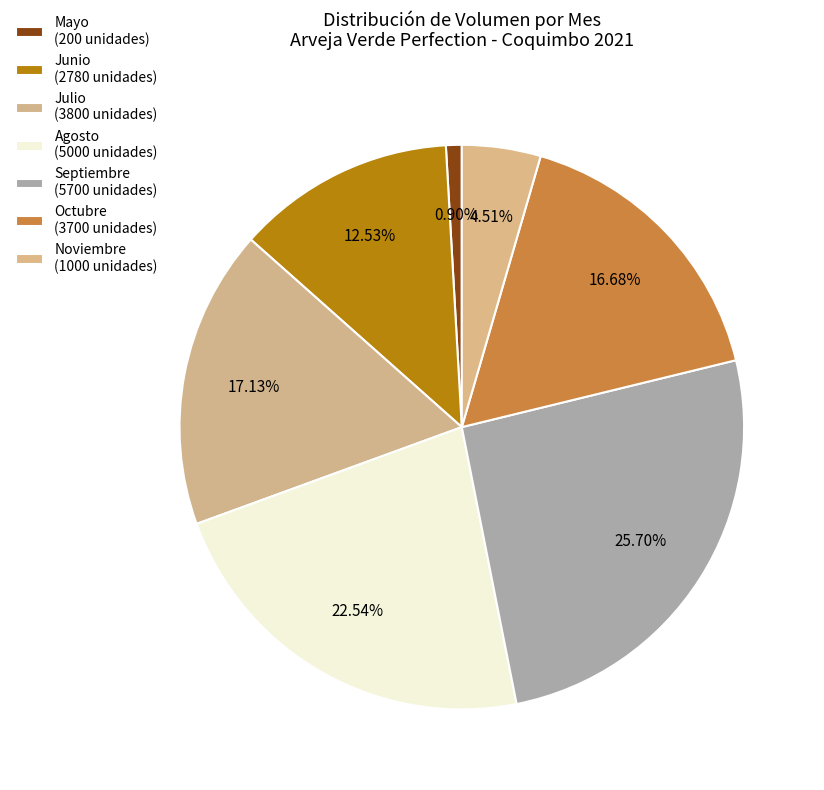

Which slice is the largest?

26